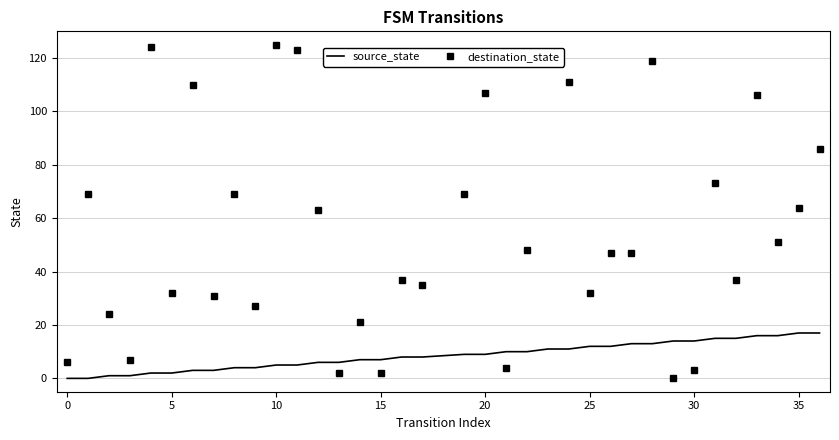

What is the maximum value shown in the chart?

125